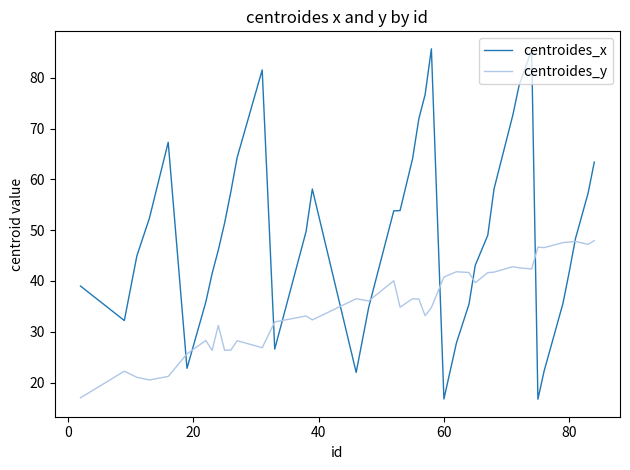

Which series has the largest total across all categories?

centroides_x